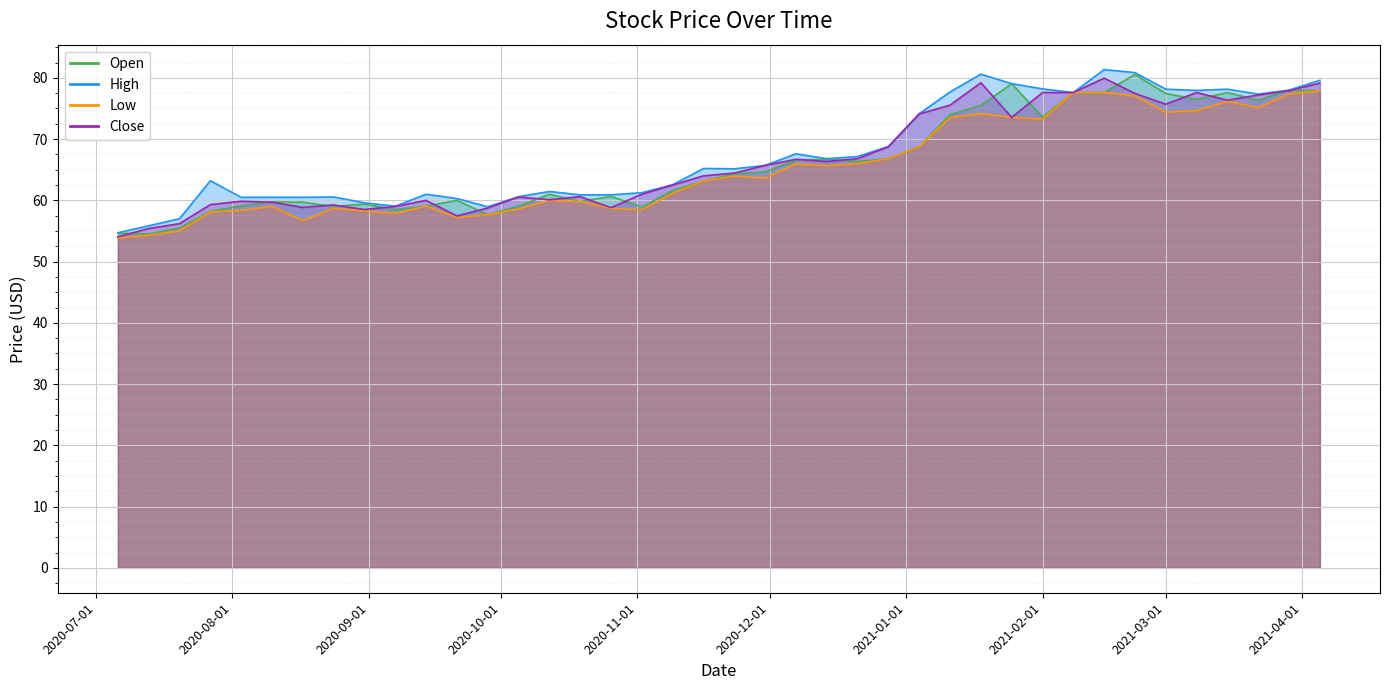

What position from the right is 2020-11-16?

21